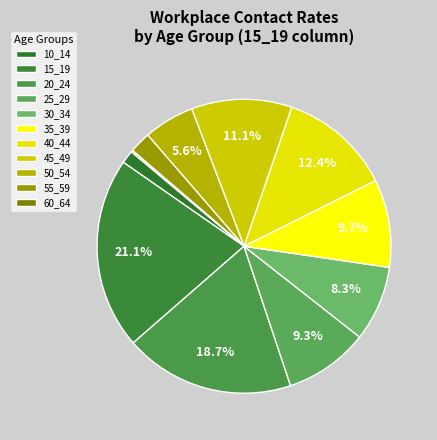

What percentage do 25_29 and 20_24 together represent?

28.0%